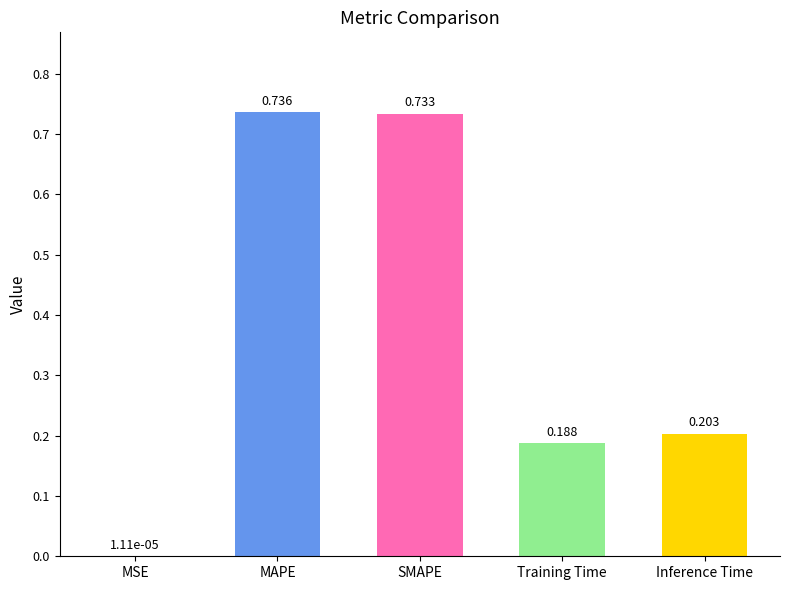

At which label is the value closest to 0?

MSE